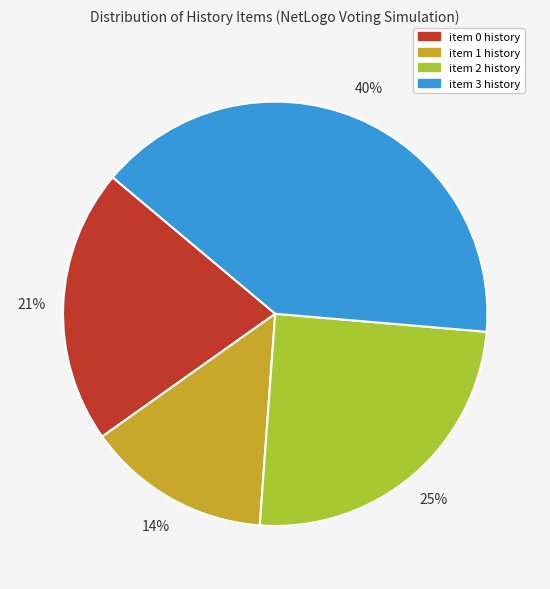

What percentage is the item 2 history slice, to the nearest percent?

25%